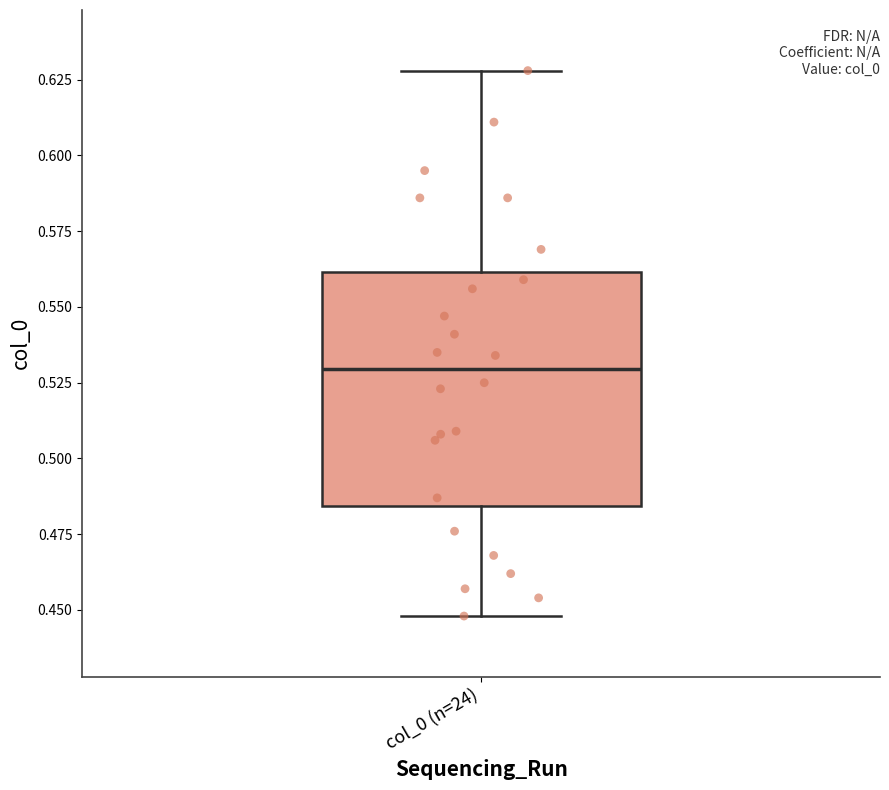

Transcribe this box plot: give where the median line is, the range the box spans, and where the two whiskers end, as read against the y-axis. The values are not printed on the chart, so give them approximately, as read against the axis.

median 0.530, box 0.485 to 0.560, whiskers 0.450 to 0.630